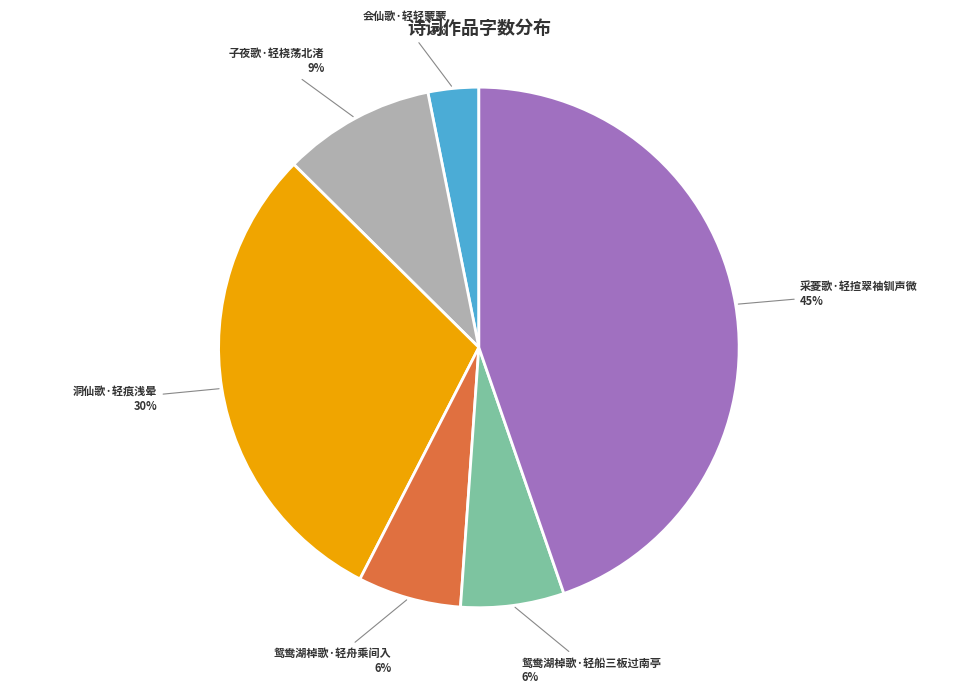

Which category has the biggest portion of the pie?

采菱歌·轻揎翠袖钏声微